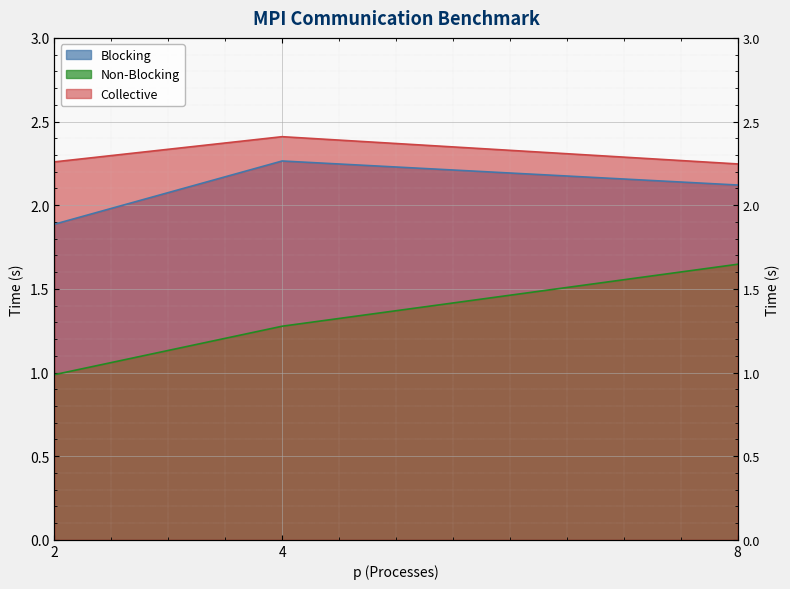

At which category is the sum across all series the highest?

8